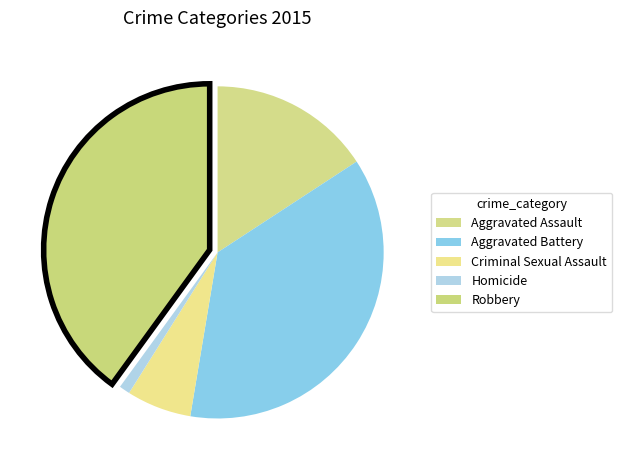

To the nearest percent, what portion does Homicide represent?

1%